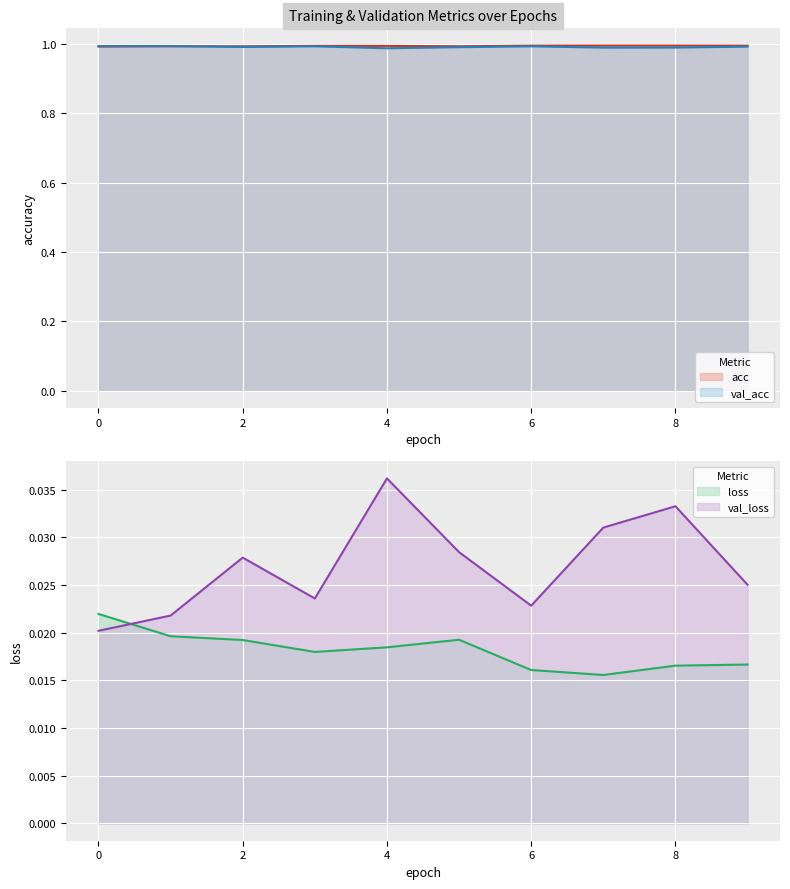

True or false: val_acc and loss cross at least once.

False